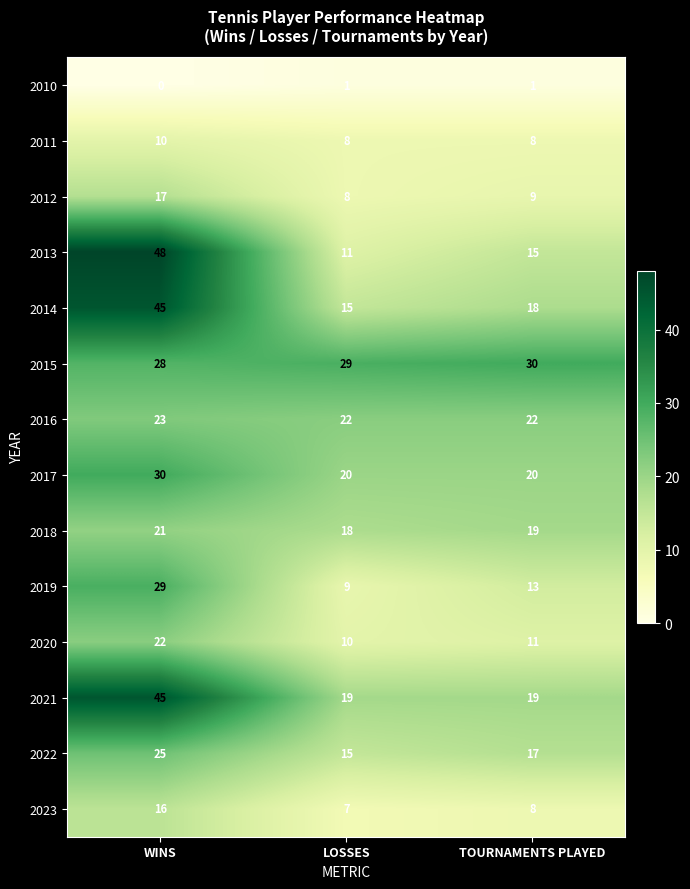

What is the sum of the 2019 values at TOURNAMENTS PLAYED and LOSSES?

22